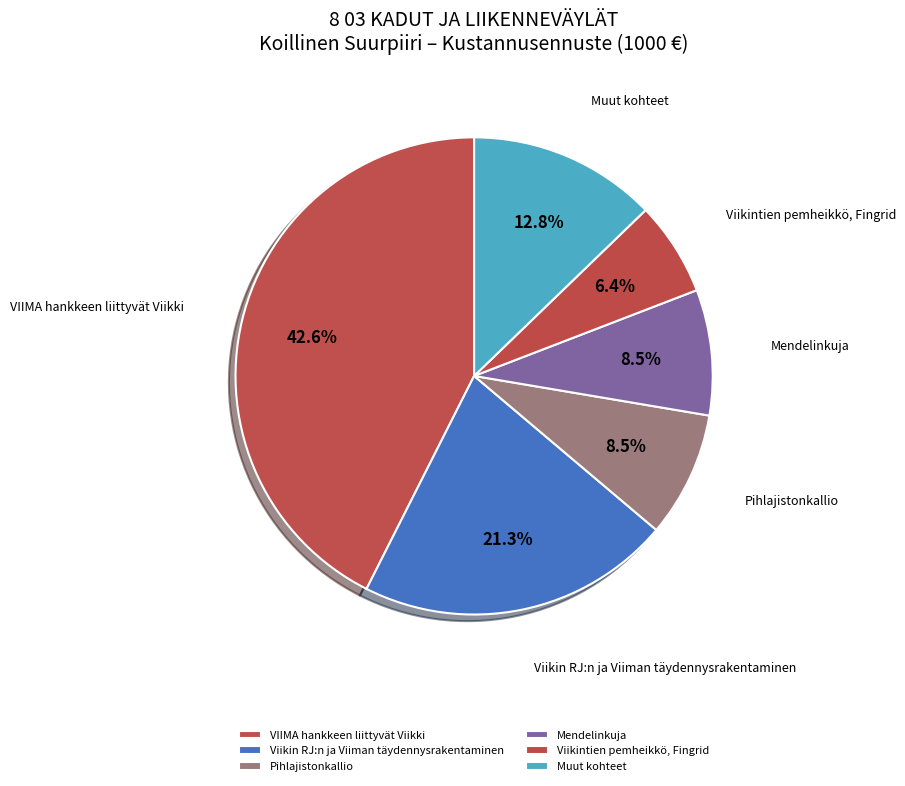

What is the largest slice in the pie chart?

VIIMA hankkeen liittyvät Viikki